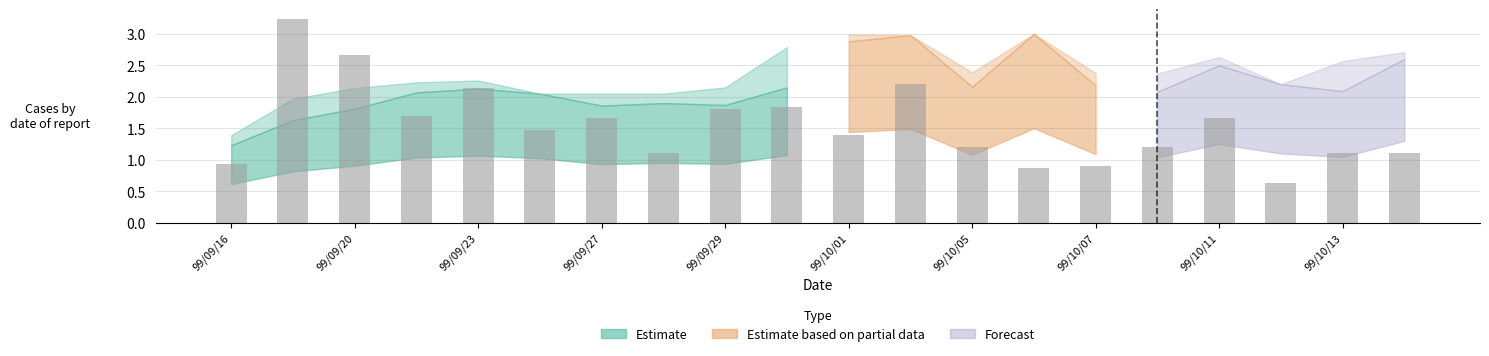

What is the difference between the second highest and minimum values?

2.0